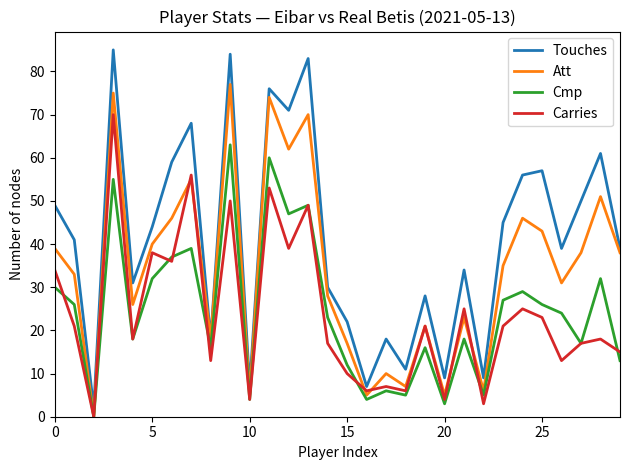

What is the highest value of the Cmp series?

63